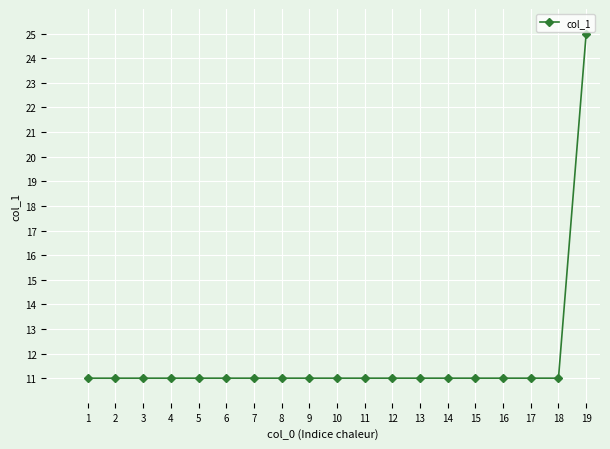

Is it true that the value at 1 is 18.1?

False